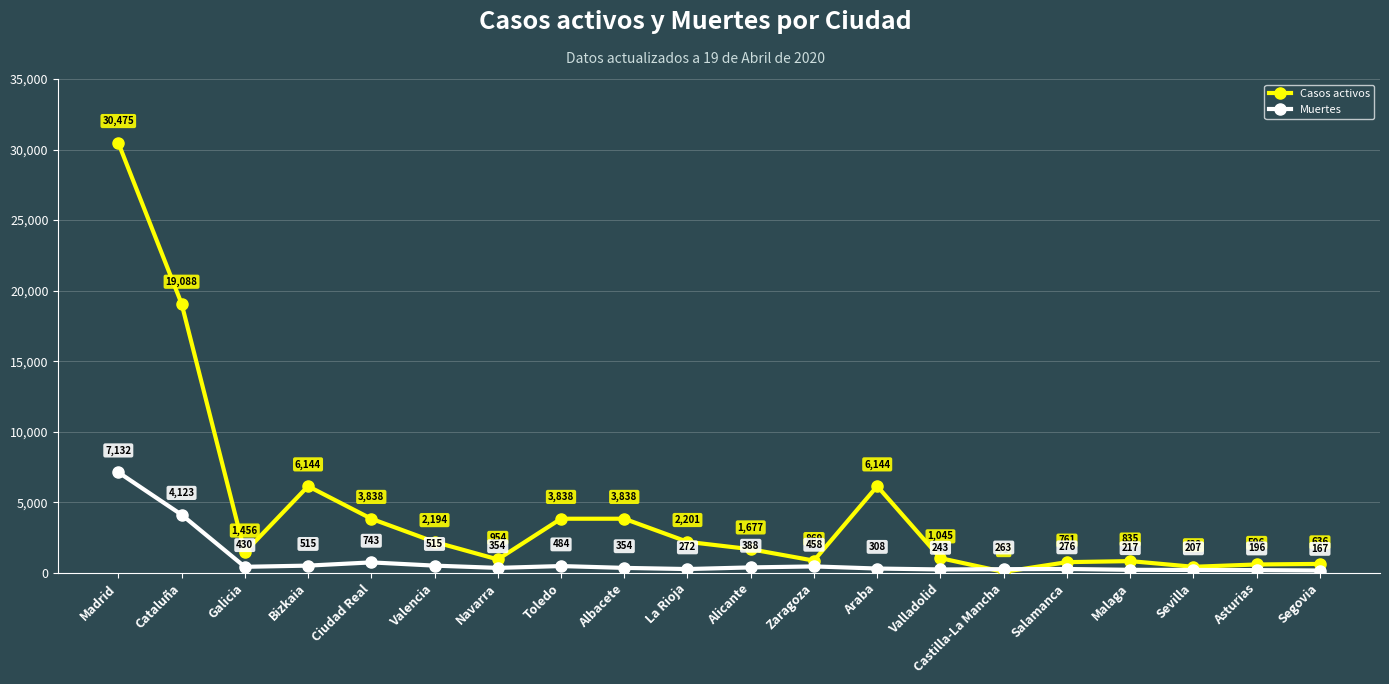

How many lines are shown in the chart?

2